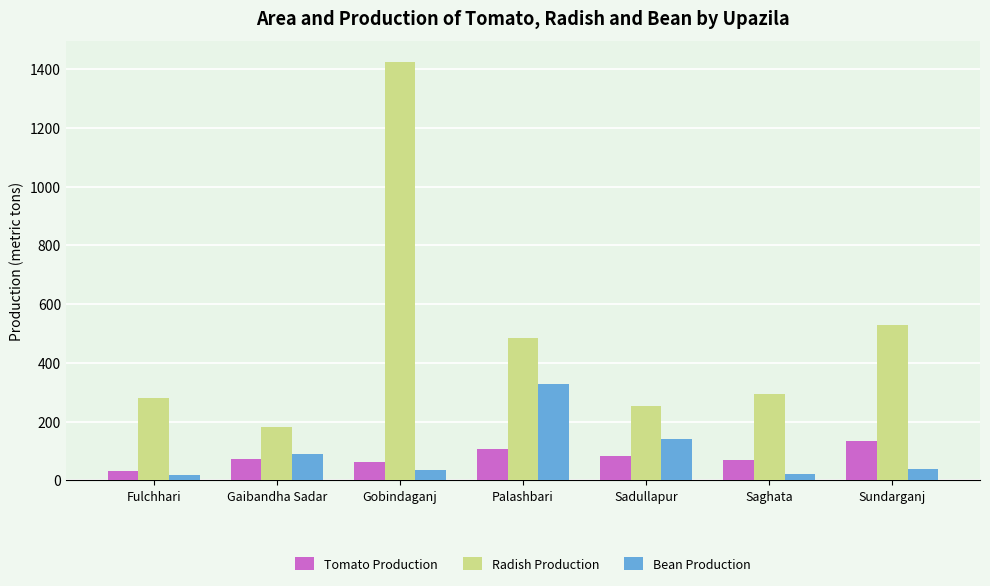

What are all the series names shown in the legend?

Tomato Production, Radish Production, Bean Production